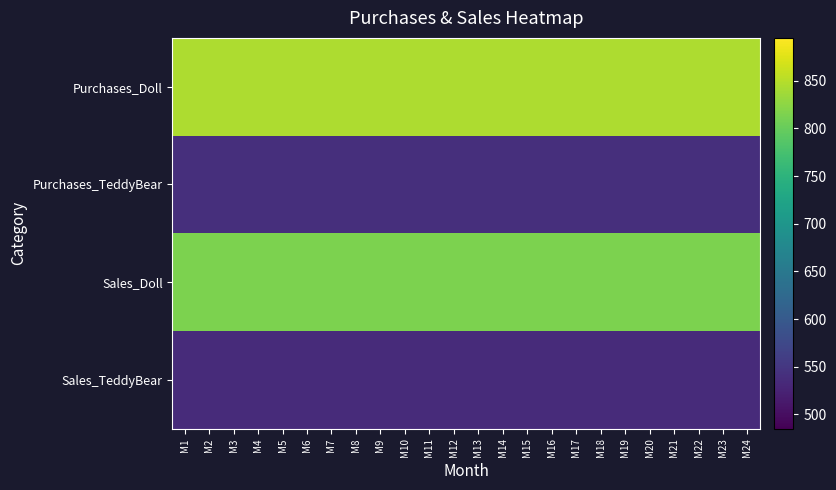

Reading left to right, what are all the values shown in this chart?

Purchases_Doll: M1=845	M2=845	M3=845	M4=845	M5=845	M6=845	M7=845	M8=845	M9=845	M10=845	M11=845	M12=845	M13=845	M14=845	M15=845	M16=845	M17=845	M18=845	M19=845	M20=845	M21=845	M22=845	M23=845	M24=845
Purchases_TeddyBear: M1=540	M2=540	M3=540	M4=540	M5=540	M6=540	M7=540	M8=540	M9=540	M10=540	M11=540	M12=540	M13=540	M14=540	M15=540	M16=540	M17=540	M18=540	M19=540	M20=540	M21=540	M22=540	M23=540	M24=540
Sales_Doll: M1=814	M2=814	M3=814	M4=814	M5=814	M6=814	M7=814	M8=814	M9=814	M10=814	M11=814	M12=814	M13=814	M14=814	M15=814	M16=814	M17=814	M18=814	M19=814	M20=814	M21=814	M22=814	M23=814	M24=814
Sales_TeddyBear: M1=535	M2=535	M3=535	M4=535	M5=535	M6=535	M7=535	M8=535	M9=535	M10=535	M11=535	M12=535	M13=535	M14=535	M15=535	M16=535	M17=535	M18=535	M19=535	M20=535	M21=535	M22=535	M23=535	M24=535